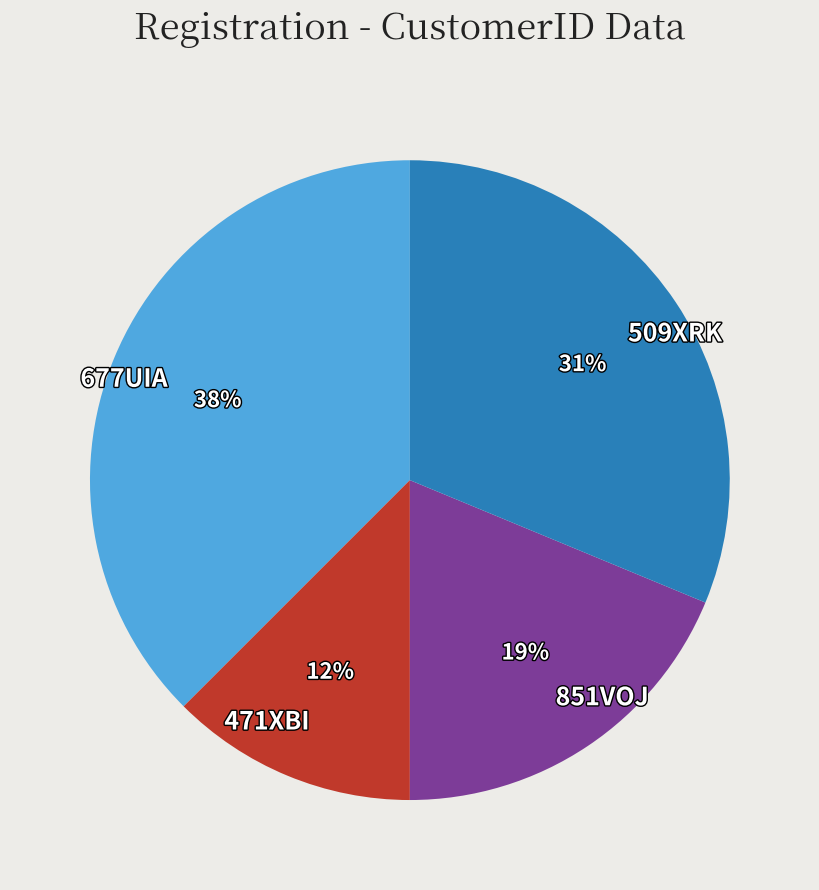

How many segments does this pie chart have?

4